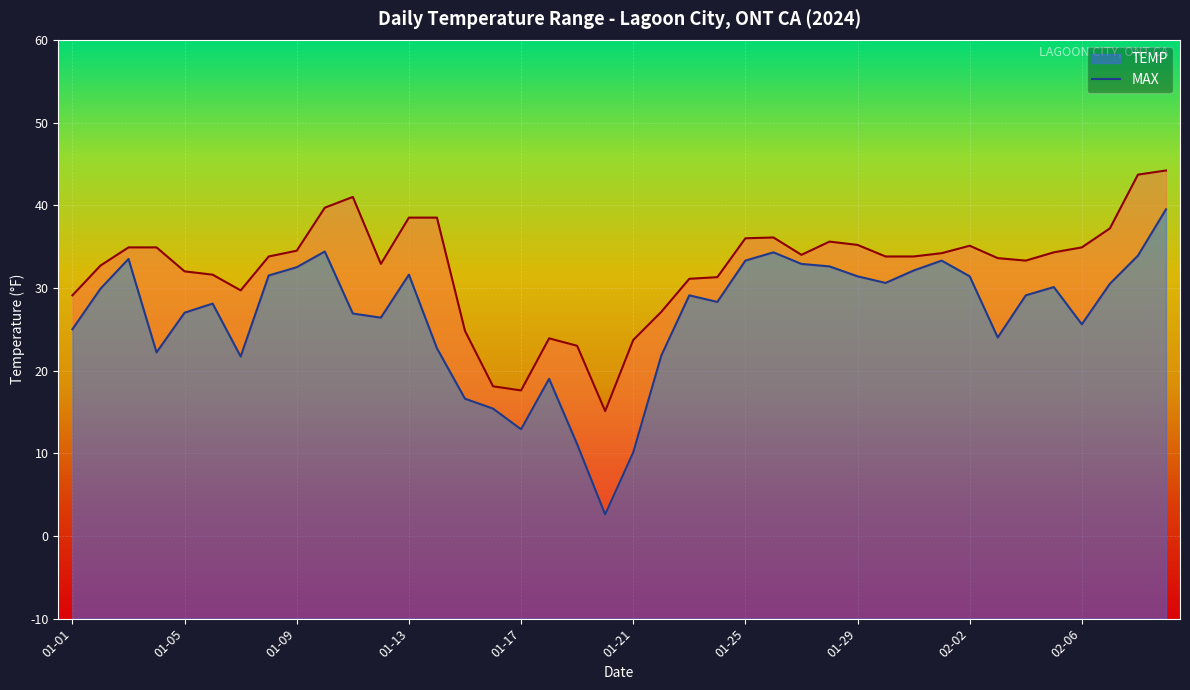

How many interior local valleys does the TEMP series have?

9